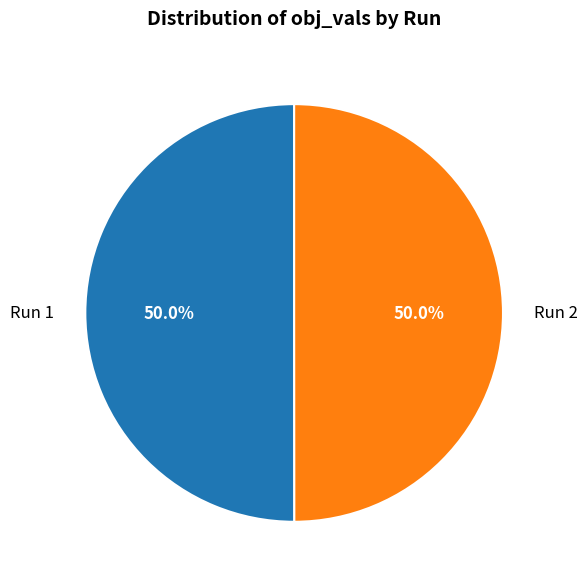

How much of the chart is everything except Run 2?

50.0%